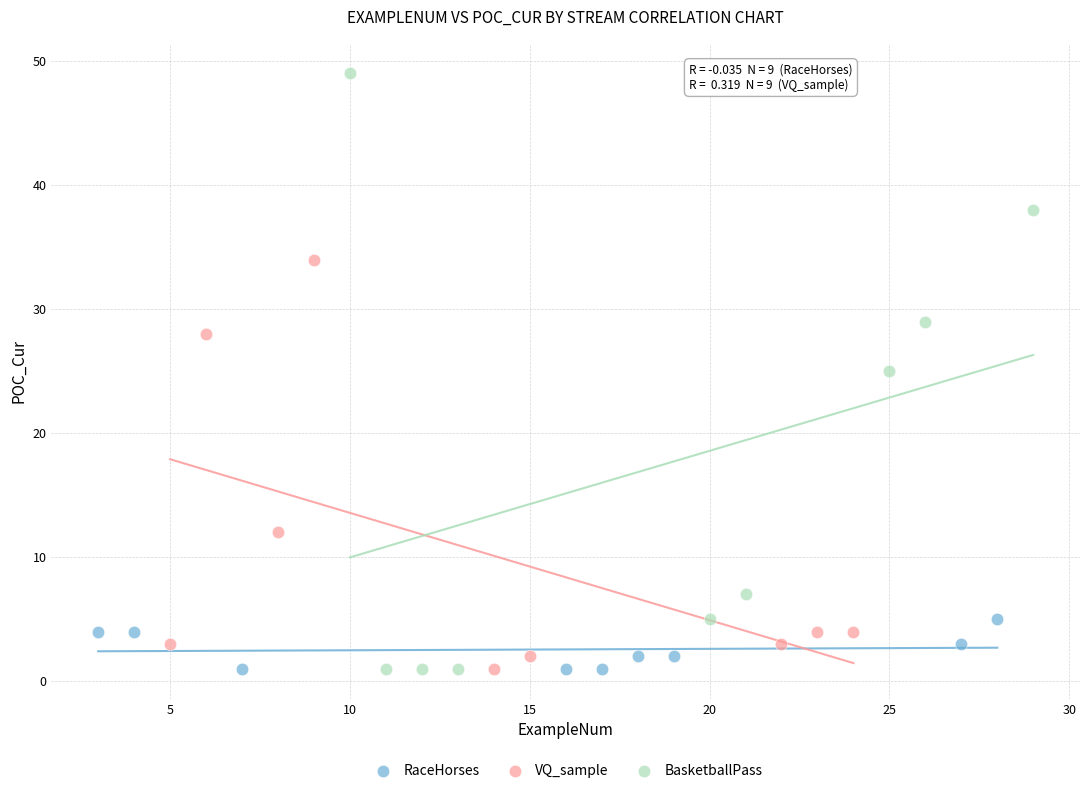

What are all the series names shown in the legend?

RaceHorses, VQ_sample, BasketballPass